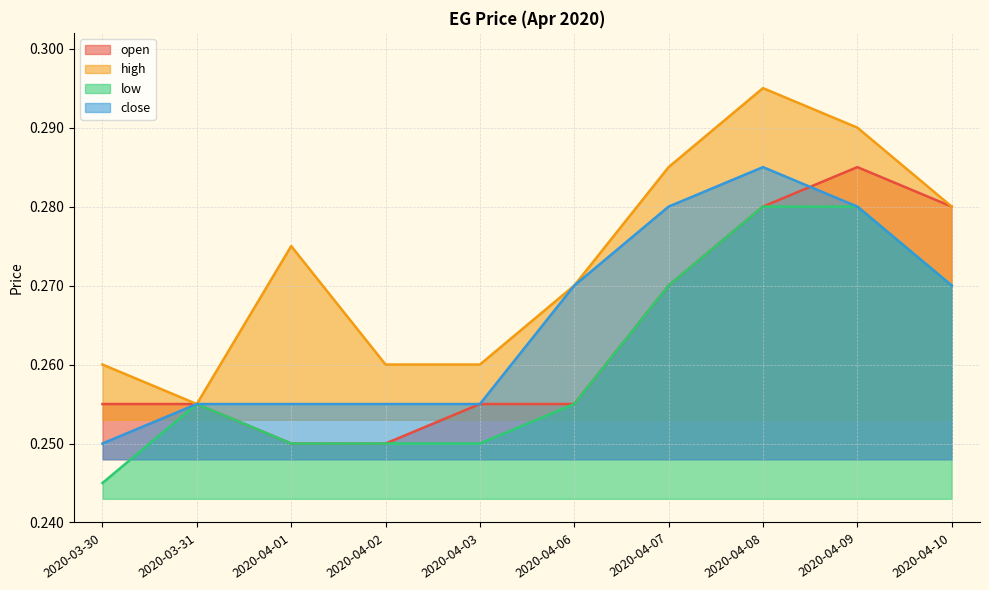

Reading left to right, list all the values displayed in this chart.

open: 2020-03-30=0.3	2020-03-31=0.3	2020-04-01=0.2	2020-04-02=0.2	2020-04-03=0.3	2020-04-06=0.3	2020-04-07=0.3	2020-04-08=0.3	2020-04-09=0.3	2020-04-10=0.3
high: 2020-03-30=0.3	2020-03-31=0.3	2020-04-01=0.3	2020-04-02=0.3	2020-04-03=0.3	2020-04-06=0.3	2020-04-07=0.3	2020-04-08=0.3	2020-04-09=0.3	2020-04-10=0.3
low: 2020-03-30=0.2	2020-03-31=0.3	2020-04-01=0.2	2020-04-02=0.2	2020-04-03=0.2	2020-04-06=0.3	2020-04-07=0.3	2020-04-08=0.3	2020-04-09=0.3	2020-04-10=0.3
close: 2020-03-30=0.2	2020-03-31=0.3	2020-04-01=0.3	2020-04-02=0.3	2020-04-03=0.3	2020-04-06=0.3	2020-04-07=0.3	2020-04-08=0.3	2020-04-09=0.3	2020-04-10=0.3